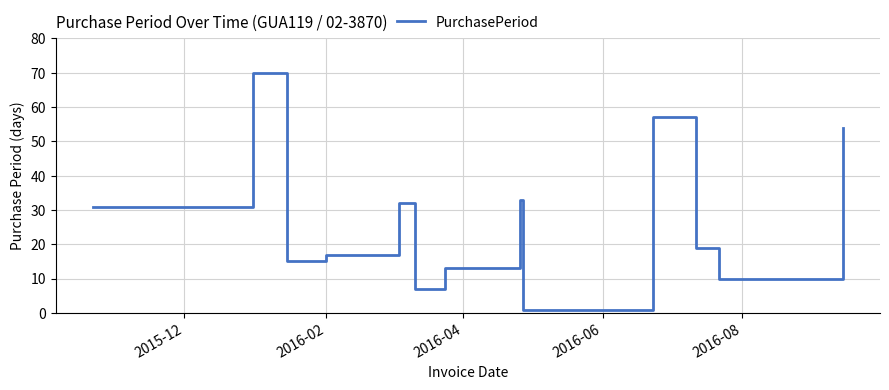

What is the maximum value shown in the chart?

70